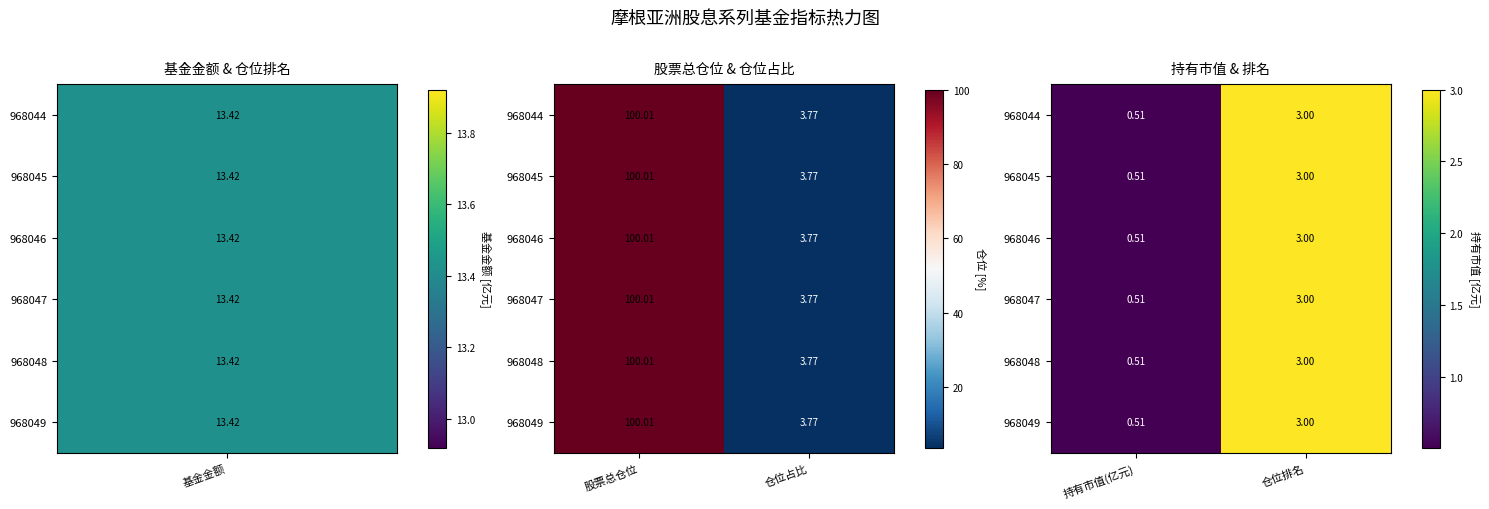

The 968048 series shows 3.0 at 仓位排名. True or false?

True